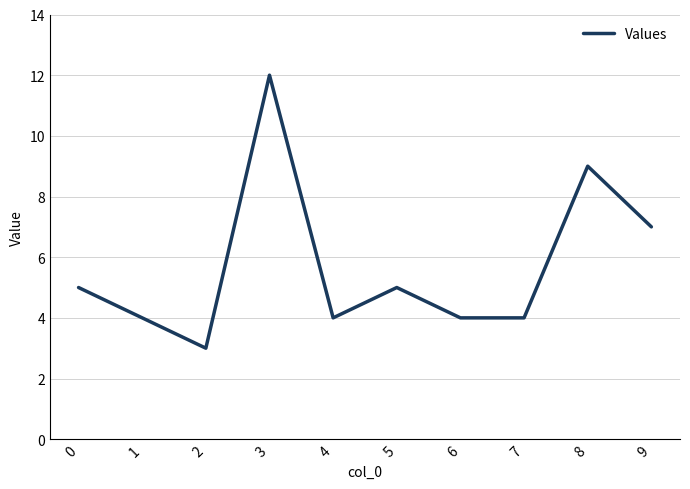

Which label corresponds to the smallest value in the chart?

2